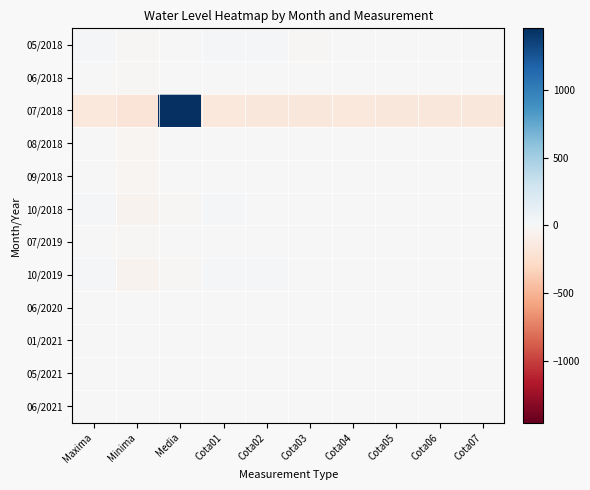

Reading left to right, what are all the values shown in this chart?

05/2018: Maxima=19.4	Minima=-18.6	Media=-4.5	Cota01=18.4	Cota02=19.4	Cota03=-18.6	Cota04=-7.6	Cota05=-3.6	Cota06=-2.6	Cota07=-1.6
06/2018: Maxima=3.5	Minima=-19.5	Media=-6.8	Cota01=3.5	Cota02=3.5	Cota03=3.5	Cota04=3.5	Cota05=3.5	Cota06=2.5	Cota07=2.5
07/2018: Maxima=-157.4	Minima=-182.4	Media=1456.3	Cota01=-157.4	Cota02=-159.4	Cota03=-160.4	Cota04=-158.4	Cota05=-159.4	Cota06=-160.4	Cota07=-161.4
08/2018: Maxima=8.3	Minima=-27.7	Media=-5.6	Cota01=7.3	Cota02=6.3	Cota03=4.3	Cota04=3.3	Cota05=2.3	Cota06=1.3	Cota07=0.3
09/2018: Maxima=9.9	Minima=-34.1	Media=-11.3	Cota01=9.9	Cota02=7.9	Cota03=6.9	Cota04=4.9	Cota05=3.9	Cota06=1.9	Cota07=-0.1
10/2018: Maxima=13.8	Minima=-51.2	Media=-15.6	Cota01=13.8	Cota02=10.8	Cota03=8.8	Cota04=7.8	Cota05=6.8	Cota06=3.8	Cota07=0.8
07/2019: Maxima=5.5	Minima=-17.5	Media=-6.4	Cota01=5.5	Cota02=4.5	Cota03=3.5	Cota04=2.5	Cota05=1.5	Cota06=1.5	Cota07=-0.5
10/2019: Maxima=14.1	Minima=-53.9	Media=-16.9	Cota01=14.1	Cota02=12.1	Cota03=10.1	Cota04=8.1	Cota05=6.1	Cota06=4.1	Cota07=2.1
06/2020: Maxima=5.8	Minima=-4.2	Media=-0.2	Cota01=0.8	Cota02=-1.2	Cota03=-0.2	Cota04=-0.2	Cota05=0.8	Cota06=-0.2	Cota07=-1.2
01/2021: Maxima=3.7	Minima=-11.3	Media=-4.0	Cota01=3.7	Cota02=2.7	Cota03=2.7	Cota04=1.7	Cota05=0.7	Cota06=0.7	Cota07=-0.3
05/2021: Maxima=1.8	Minima=-9.2	Media=-2.2	Cota01=1.8	Cota02=1.8	Cota03=0.8	Cota04=0.8	Cota05=1.8	Cota06=1.8	Cota07=0.8
06/2021: Maxima=3.0	Minima=-10.0	Media=-3.2	Cota01=-1.0	Cota02=3.0	Cota03=3.0	Cota04=2.0	Cota05=2.0	Cota06=1.0	Cota07=0.0